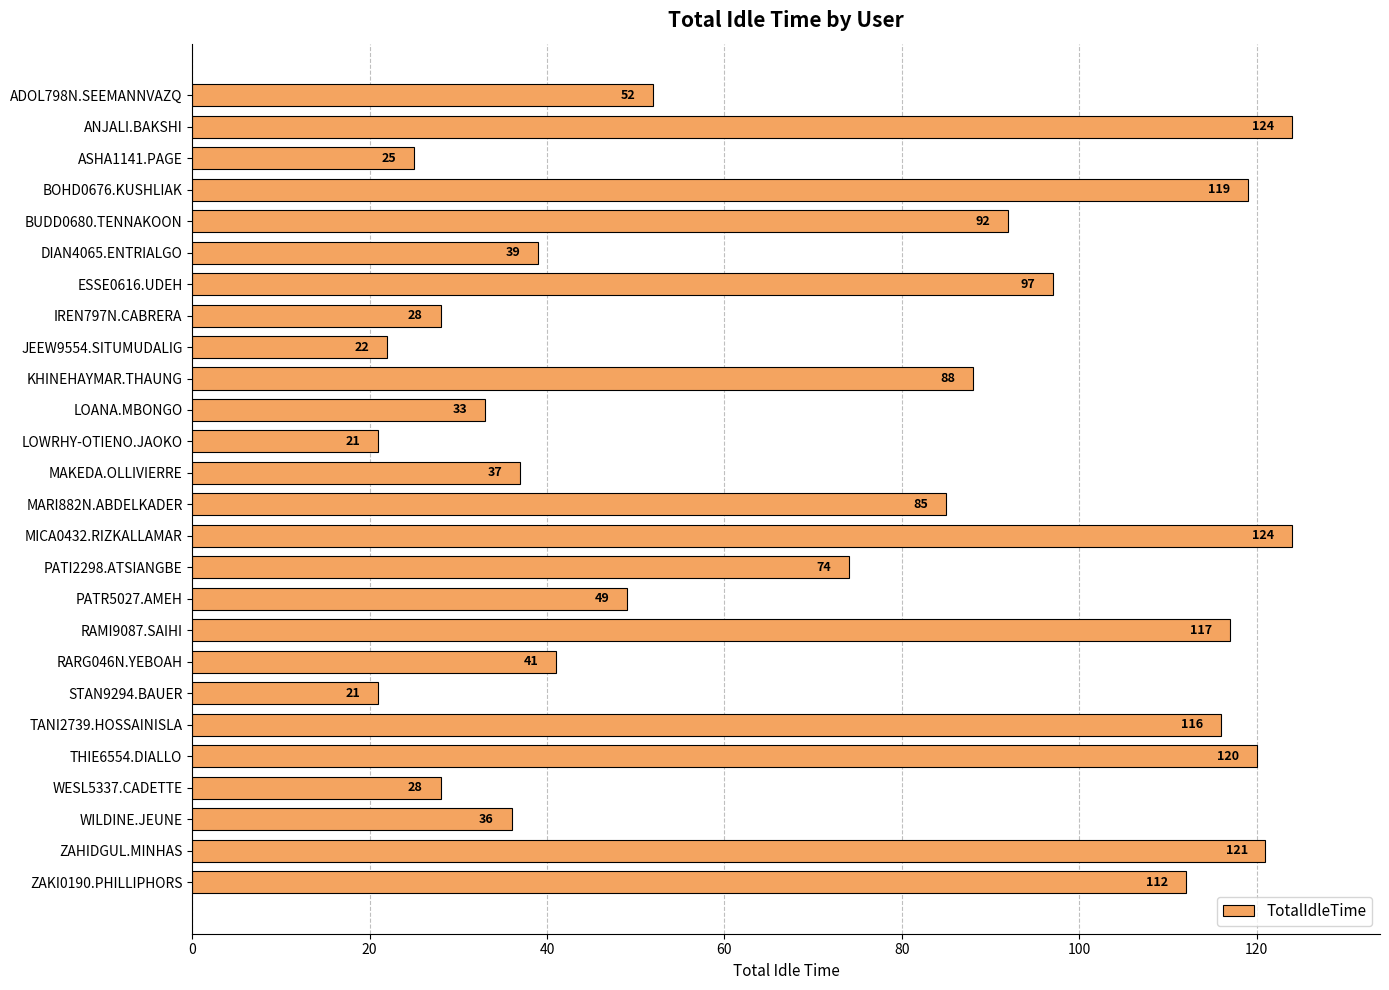

Reading top to bottom, transcribe all the data shown in this chart.

ADOL798N.SEEMANNVAZQ=52	ANJALI.BAKSHI=124	ASHA1141.PAGE=25	BOHD0676.KUSHLIAK=119	BUDD0680.TENNAKOON=92	DIAN4065.ENTRIALGO=39	ESSE0616.UDEH=97	IREN797N.CABRERA=28	JEEW9554.SITUMUDALIG=22	KHINEHAYMAR.THAUNG=88	LOANA.MBONGO=33	LOWRHY-OTIENO.JAOKO=21	MAKEDA.OLLIVIERRE=37	MARI882N.ABDELKADER=85	MICA0432.RIZKALLAMAR=124	PATI2298.ATSIANGBE=74	PATR5027.AMEH=49	RAMI9087.SAIHI=117	RARG046N.YEBOAH=41	STAN9294.BAUER=21	TANI2739.HOSSAINISLA=116	THIE6554.DIALLO=120	WESL5337.CADETTE=28	WILDINE.JEUNE=36	ZAHIDGUL.MINHAS=121	ZAKI0190.PHILLIPHORS=112